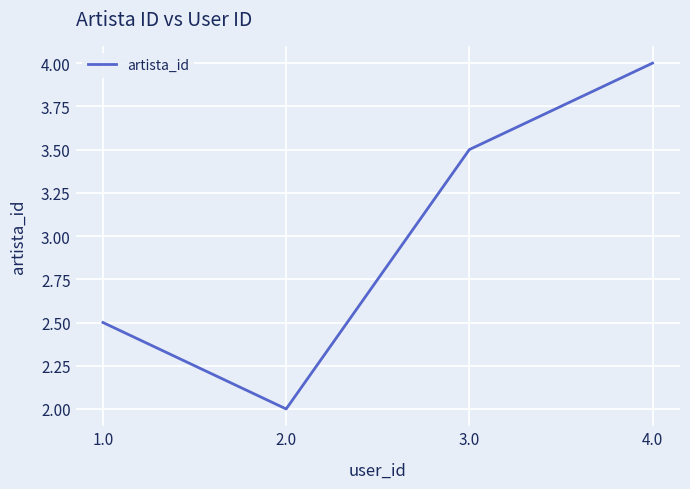

True or false: there are more than 0 points higher than both neighbors.

False